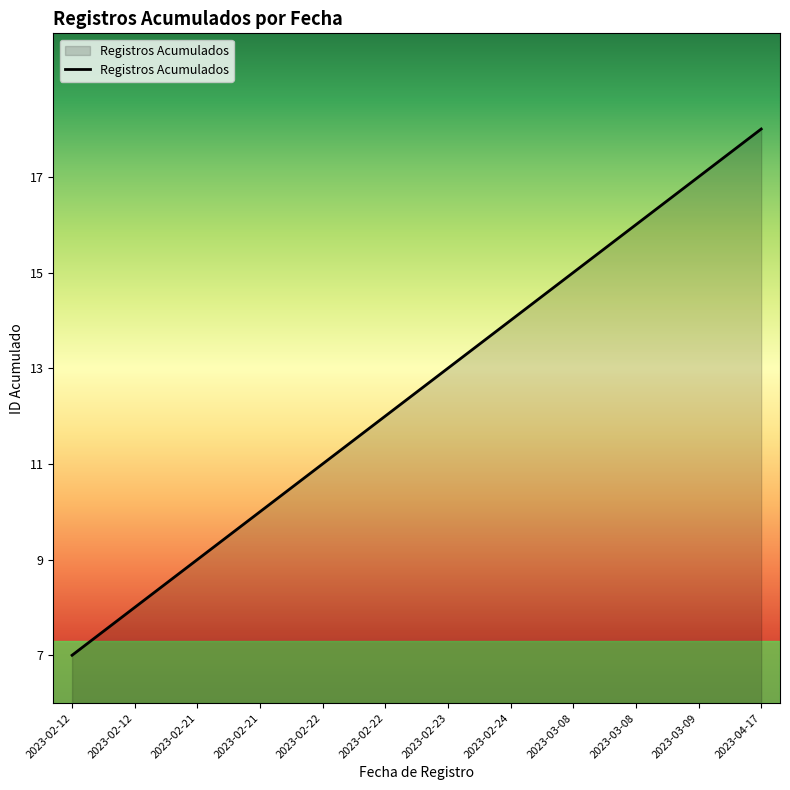

What is the difference between the second highest and minimum values?

10